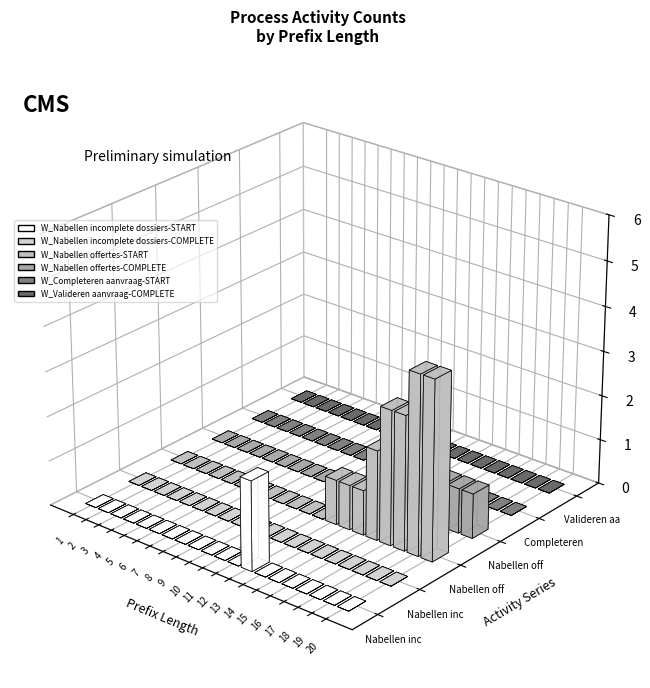

True or false: W_Nabellen incomplete dossiers-START has a value of 0 at 3.

True